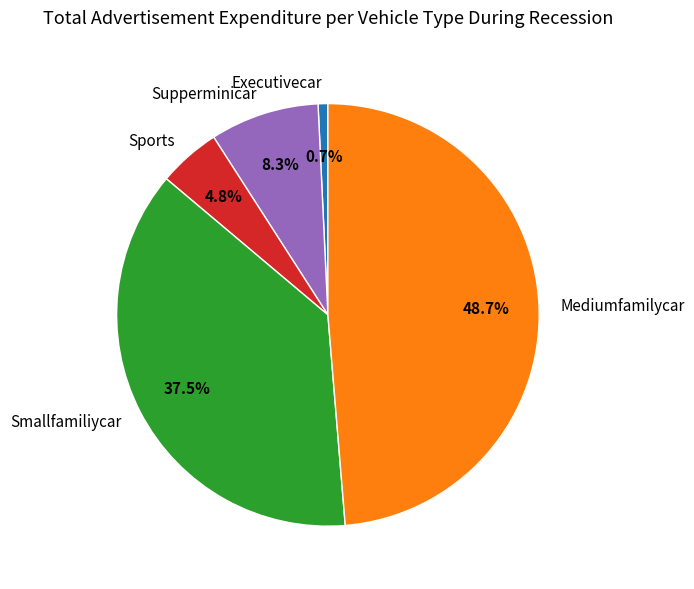

What portion of the pie excludes Sports?

95.2%